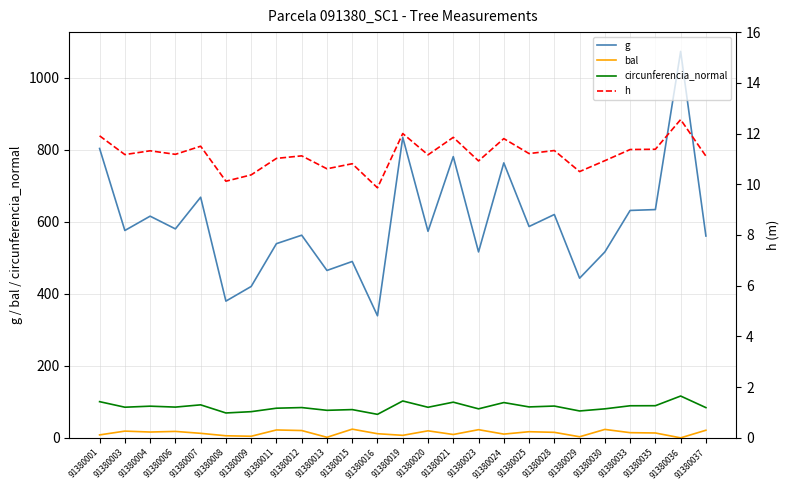

How many series are shown in this chart?

4